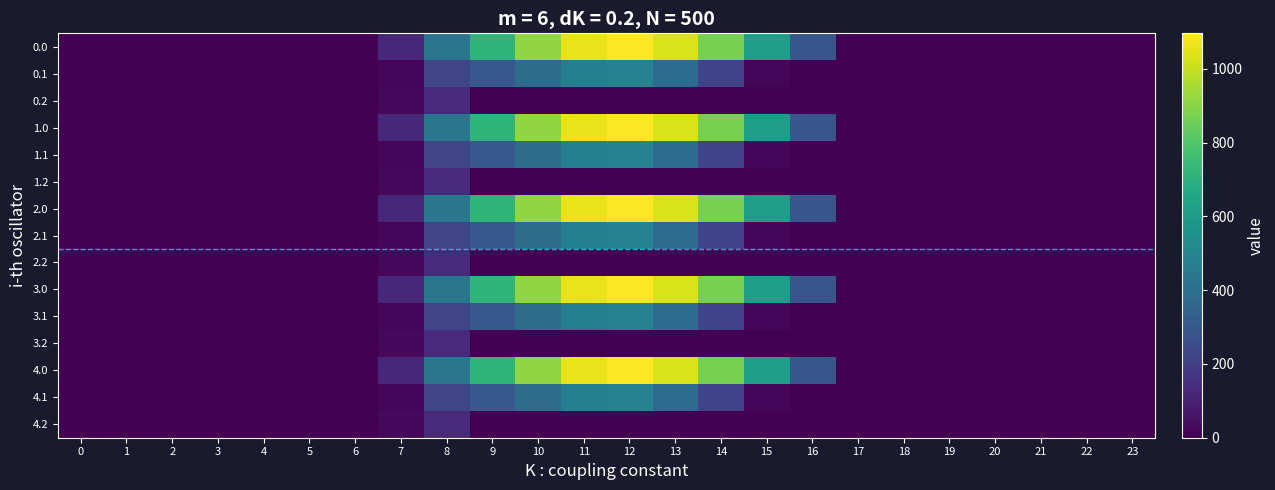

Count the number of categories in the chart.

24